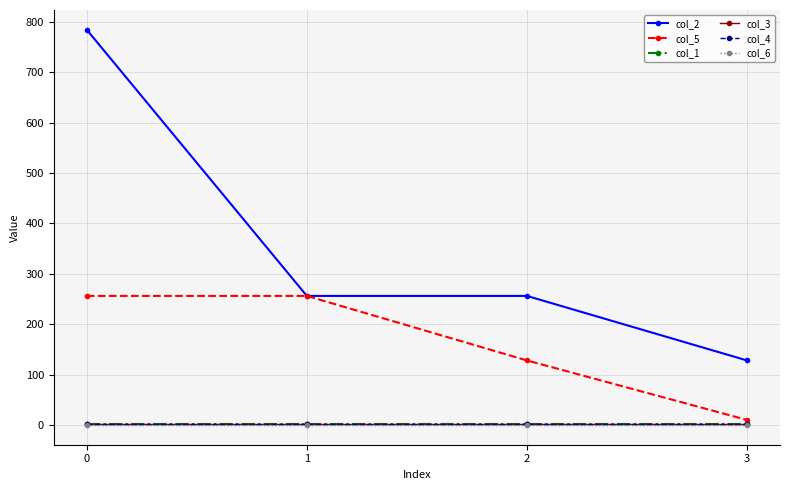

True or false: col_5 and col_3 intersect in this chart.

False